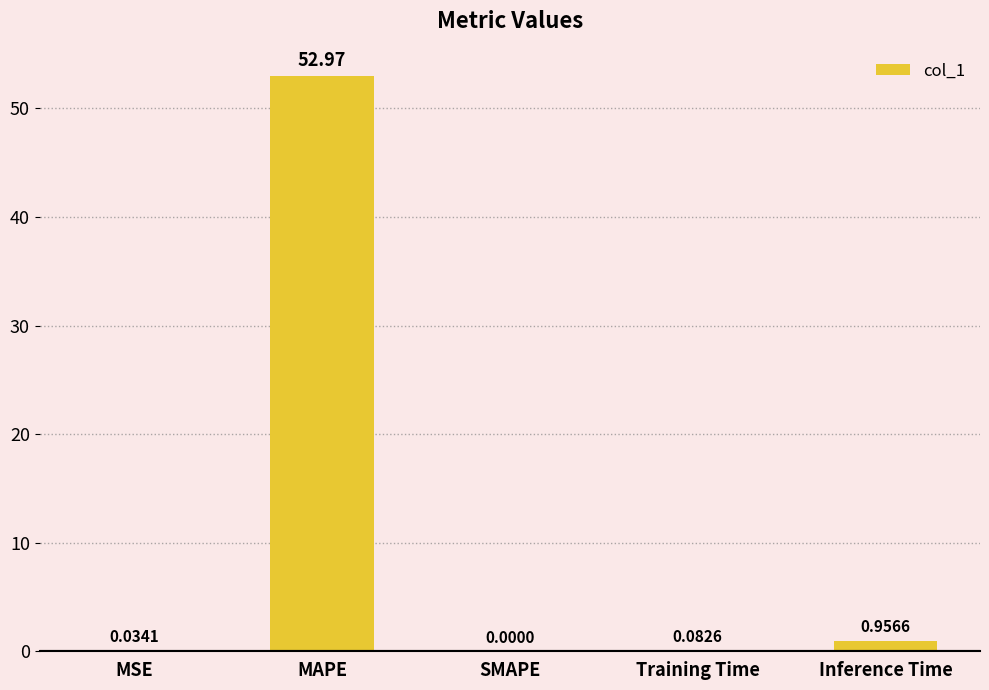

The value at SMAPE is 0.0. True or false?

True